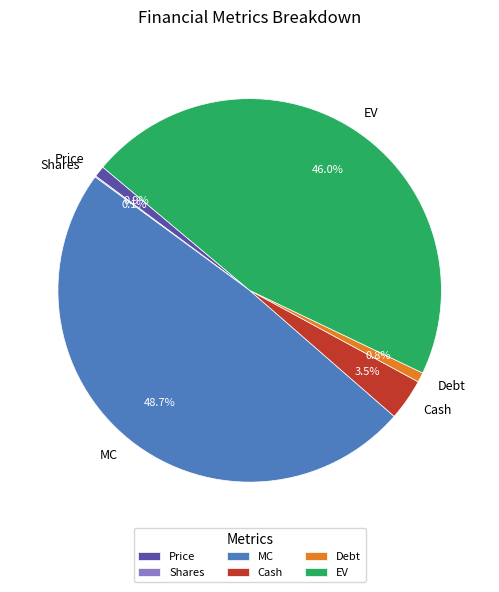

Does Price represent more than half of the total?

No